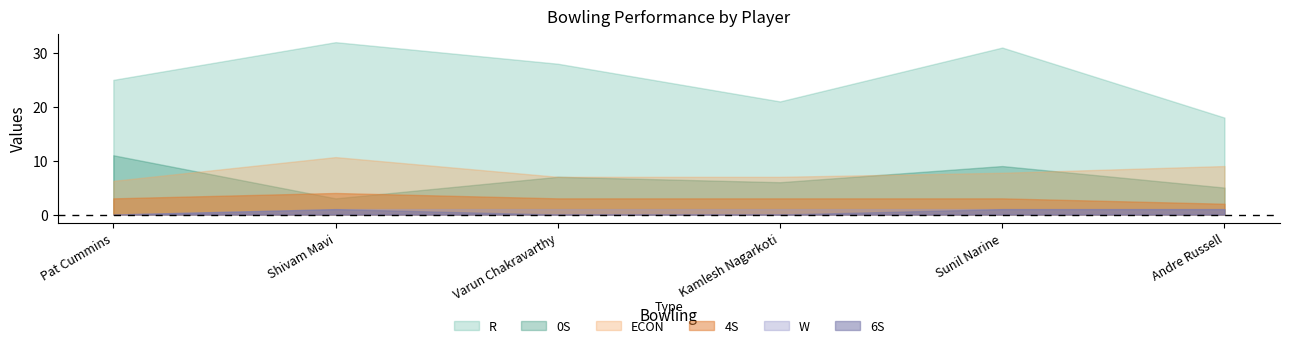

The ECON series shows 7.0 at Kamlesh Nagarkoti. True or false?

True